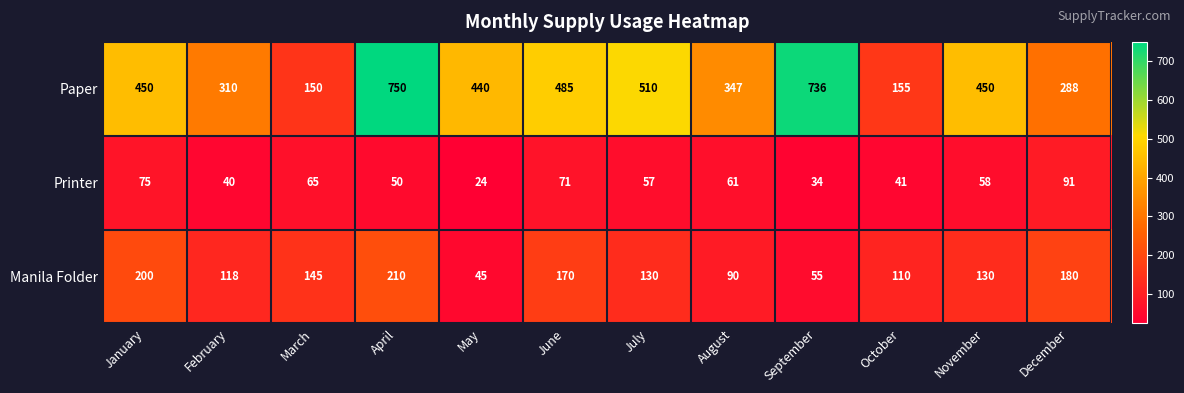

Read the Paper value at February, to the nearest 50.

300